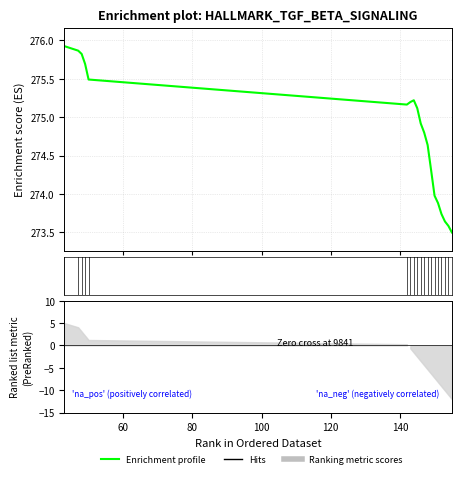

At which category does the data reach its first local valley?

140